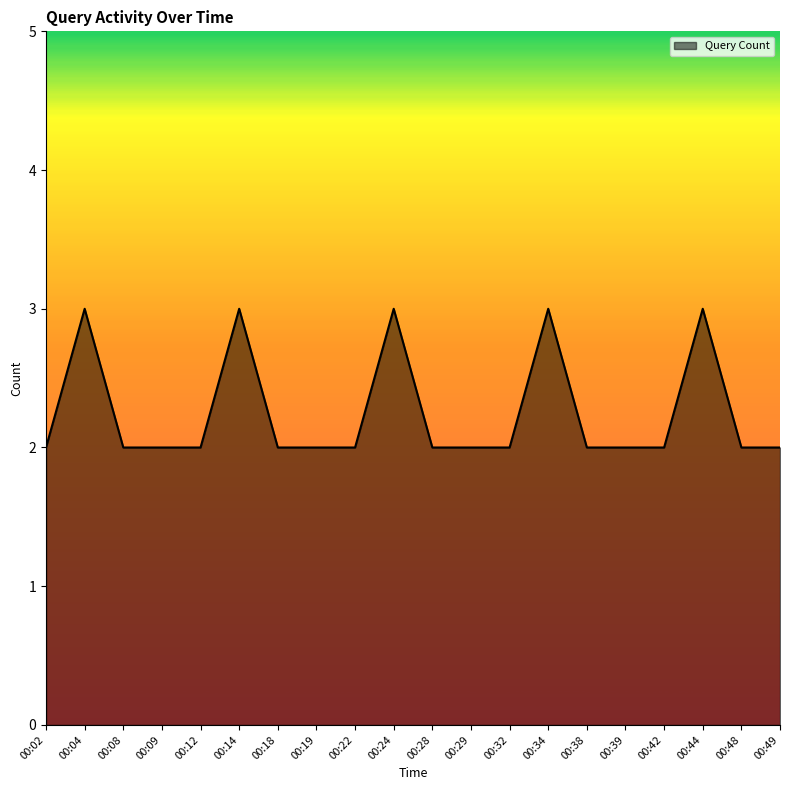

Reading left to right, what are all the values shown in this chart?

00:02=2	00:04=3	00:08=2	00:09=2	00:12=2	00:14=3	00:18=2	00:19=2	00:22=2	00:24=3	00:28=2	00:29=2	00:32=2	00:34=3	00:38=2	00:39=2	00:42=2	00:44=3	00:48=2	00:49=2